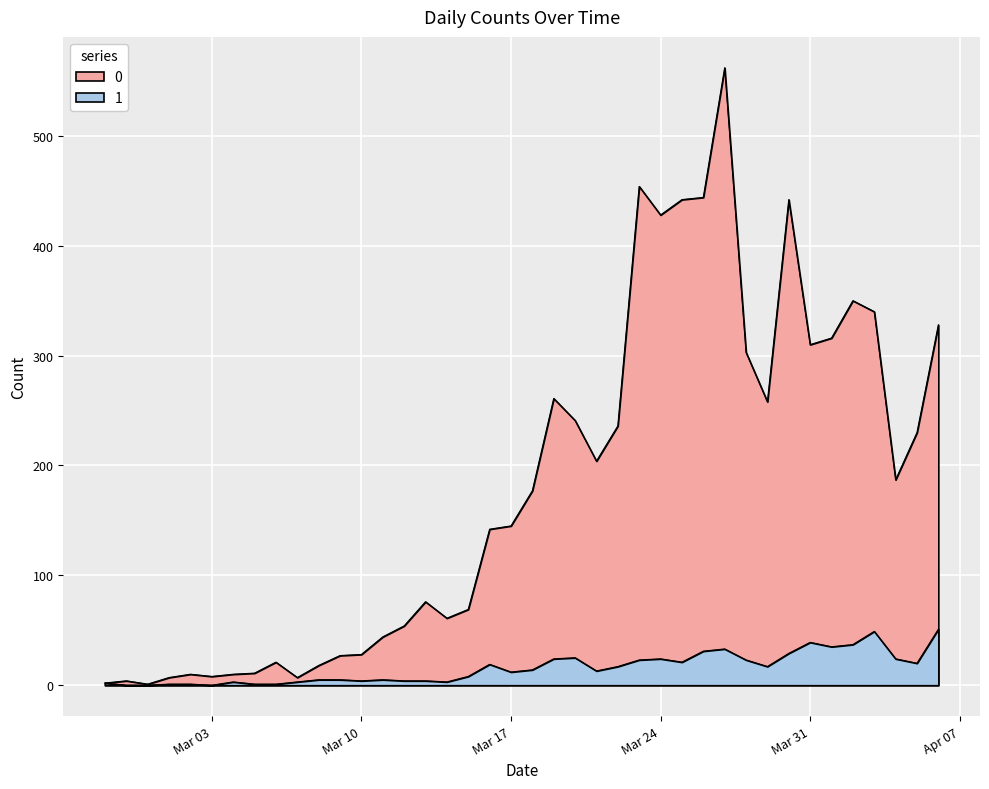

List the series in order of their peak value, lowest first.

1, 0